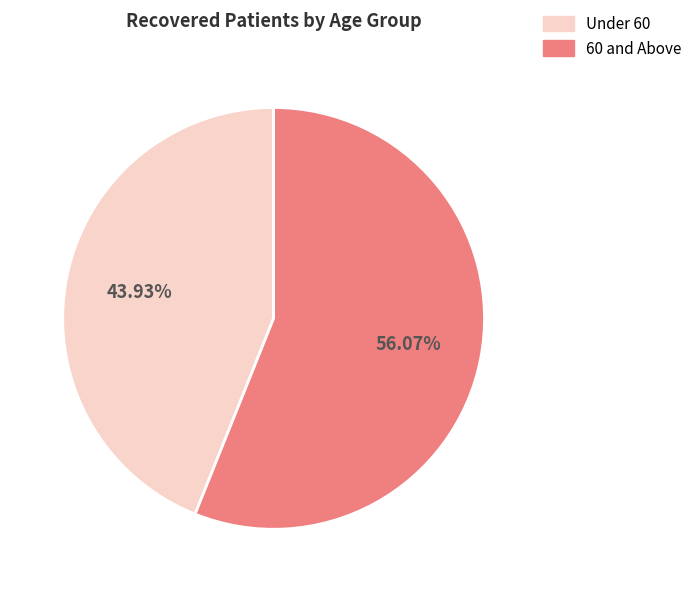

Count the number of slices in the pie.

2